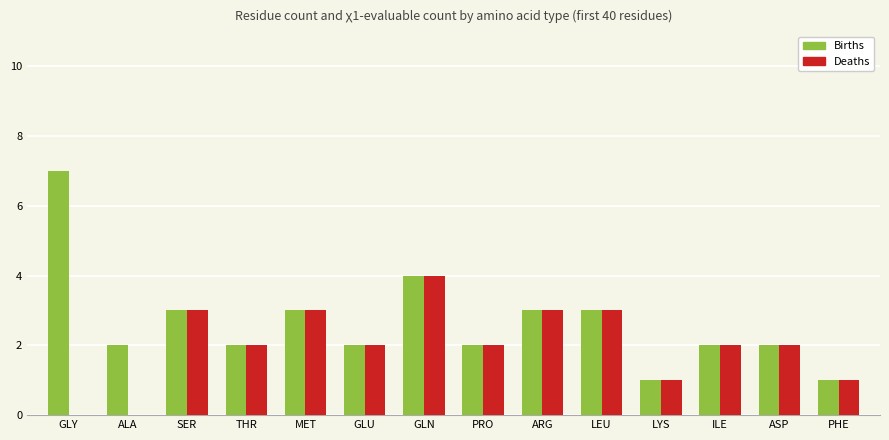

Which series changed the most between GLY and PHE?

Births